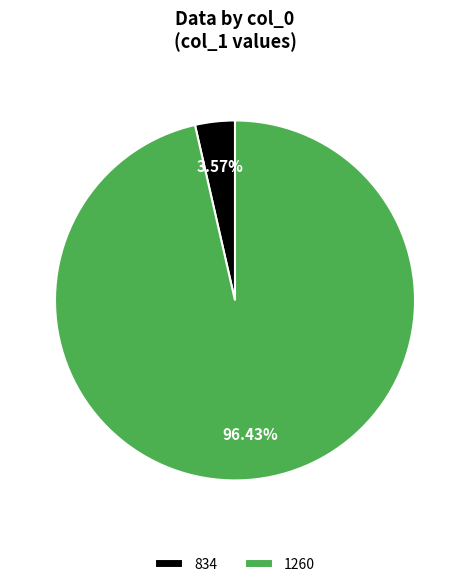

How many segments does this pie chart have?

2